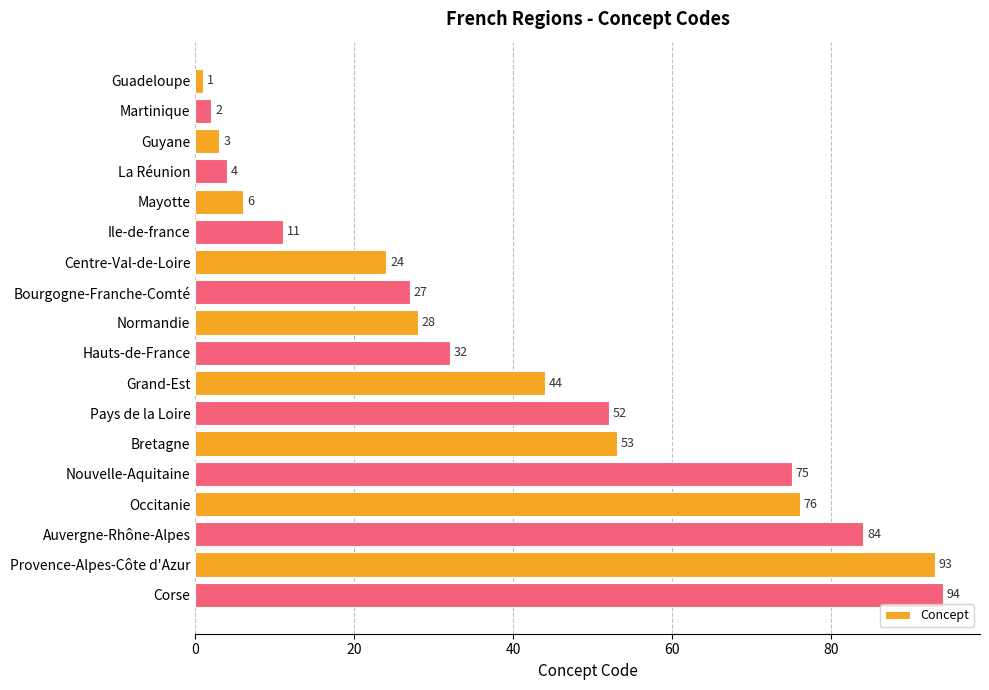

What is the label of the 10th bar from the top?

Hauts-de-France